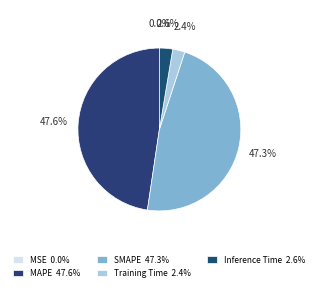

Which slice is the smallest?

MSE